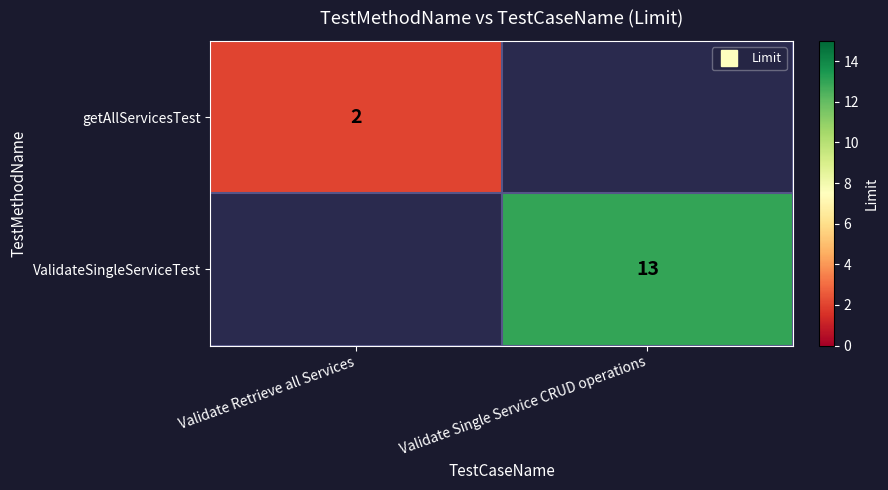

How many categories are shown in the chart?

2